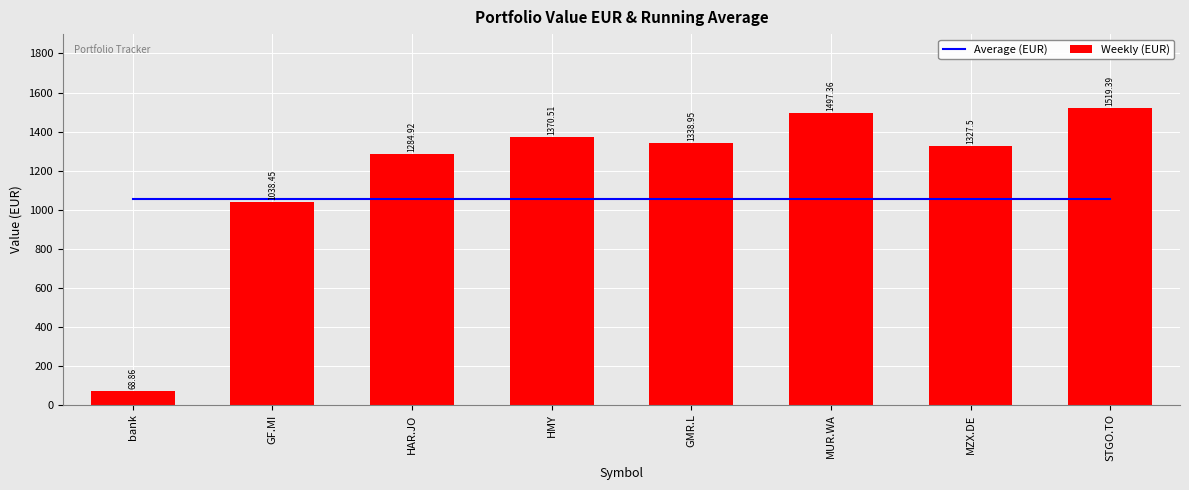

What is the lowest value of the Average (EUR) series?

1053.2